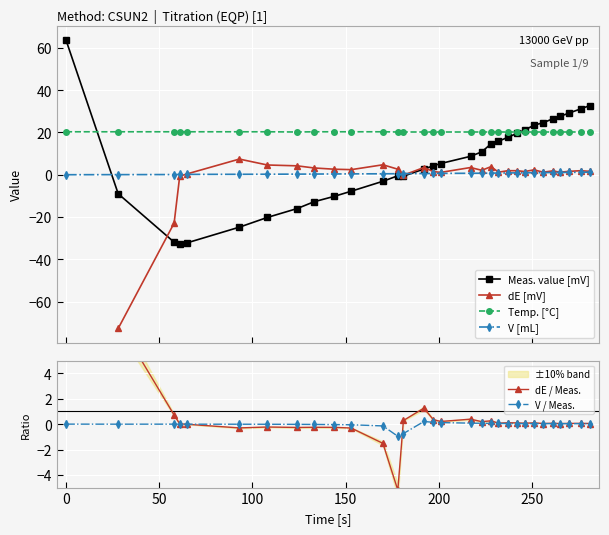

What is the value of the Meas. value [mV] point at the 12th from the left?

-3.1